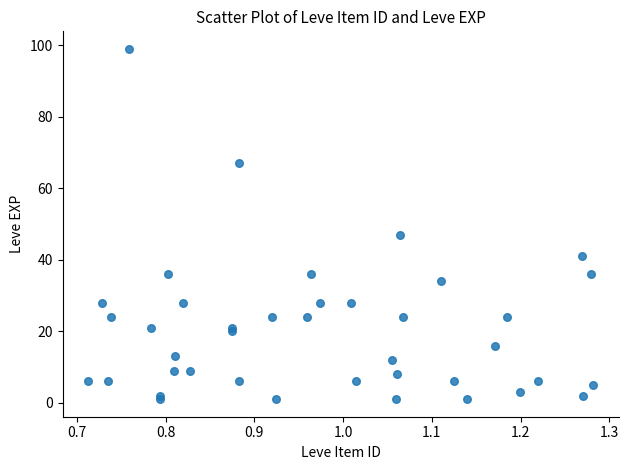

What Y value in the scatter plot is closest to 50?

47